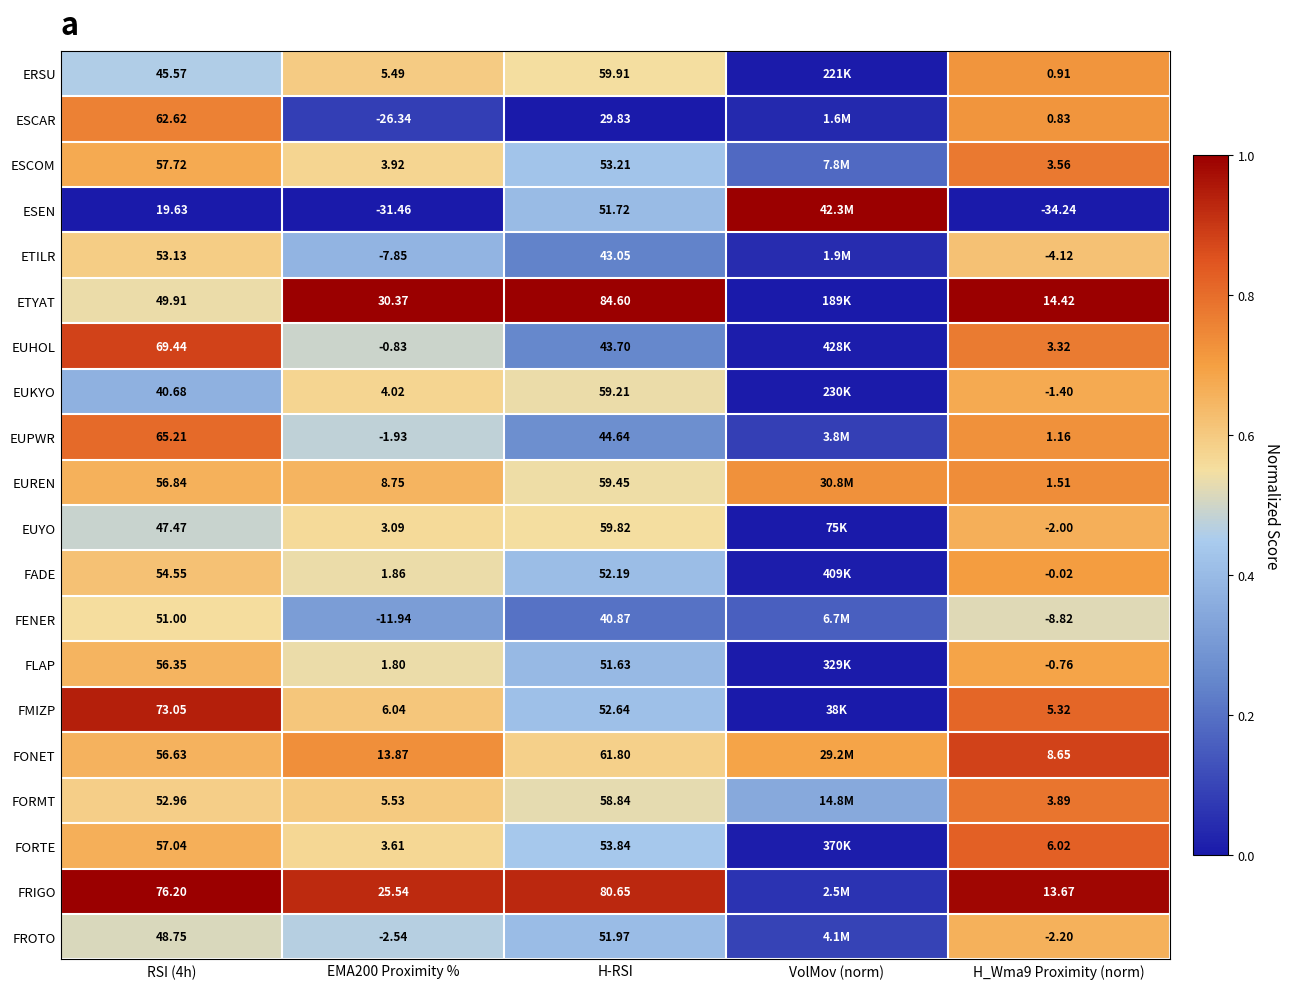

At H-RSI, list the series in order from largest to smallest.

ETYAT, FRIGO, FONET, ERSU, EUYO, EUREN, EUKYO, FORMT, FORTE, ESCOM, FMIZP, FADE, FROTO, ESEN, FLAP, EUPWR, EUHOL, ETILR, FENER, ESCAR